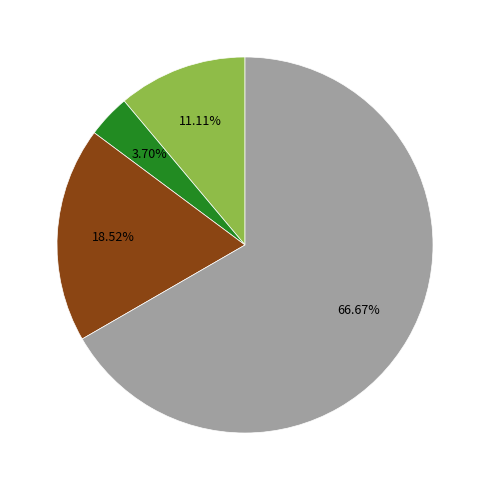

Is there a majority slice in this chart?

Yes